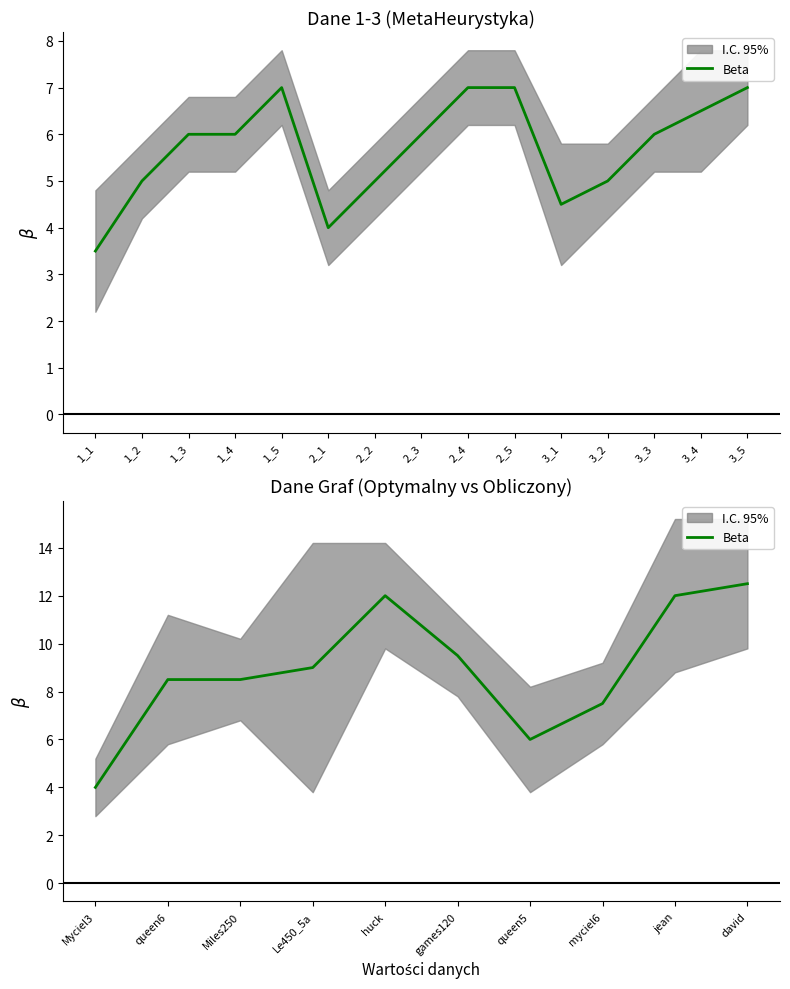

Is this an area chart (filled region under the line)?

No